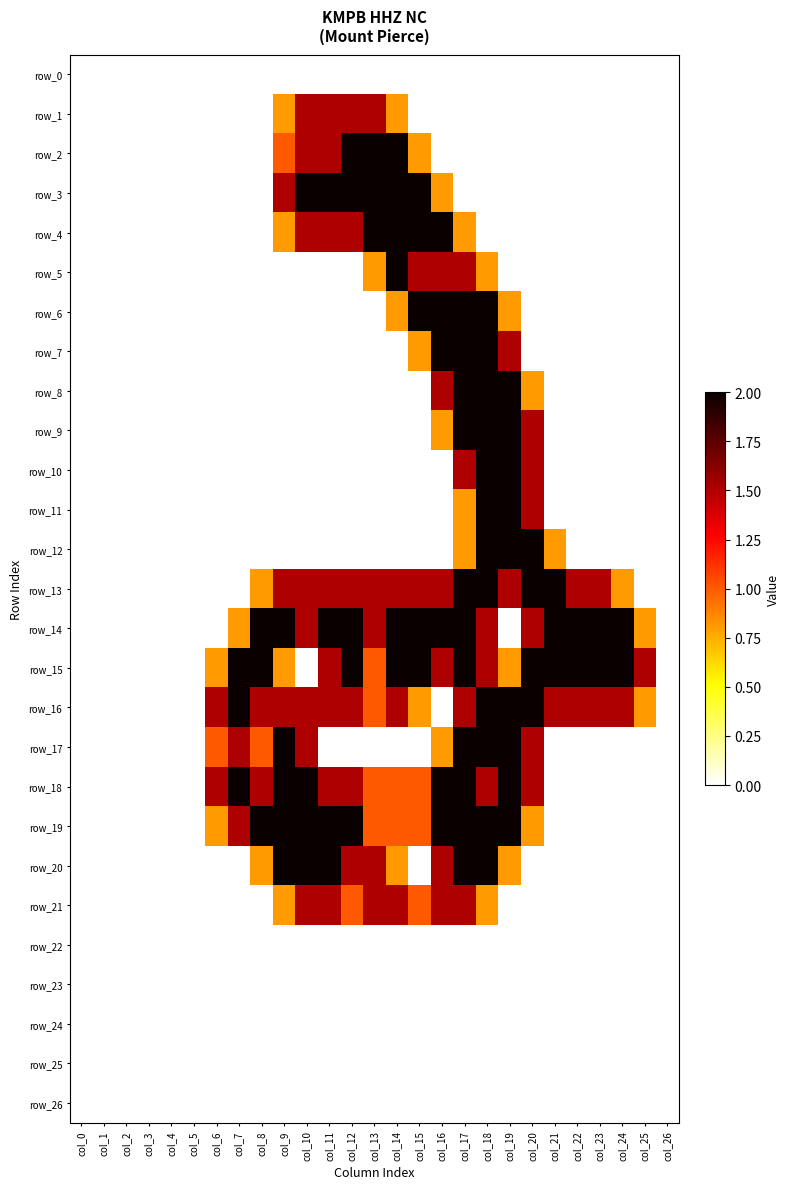

How many values in the row_16 series are below 1?

10